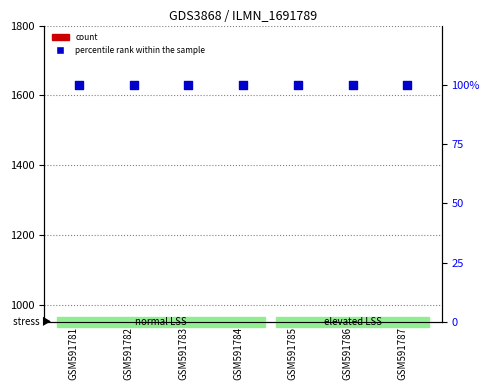

Which series has the largest total across all categories?

count